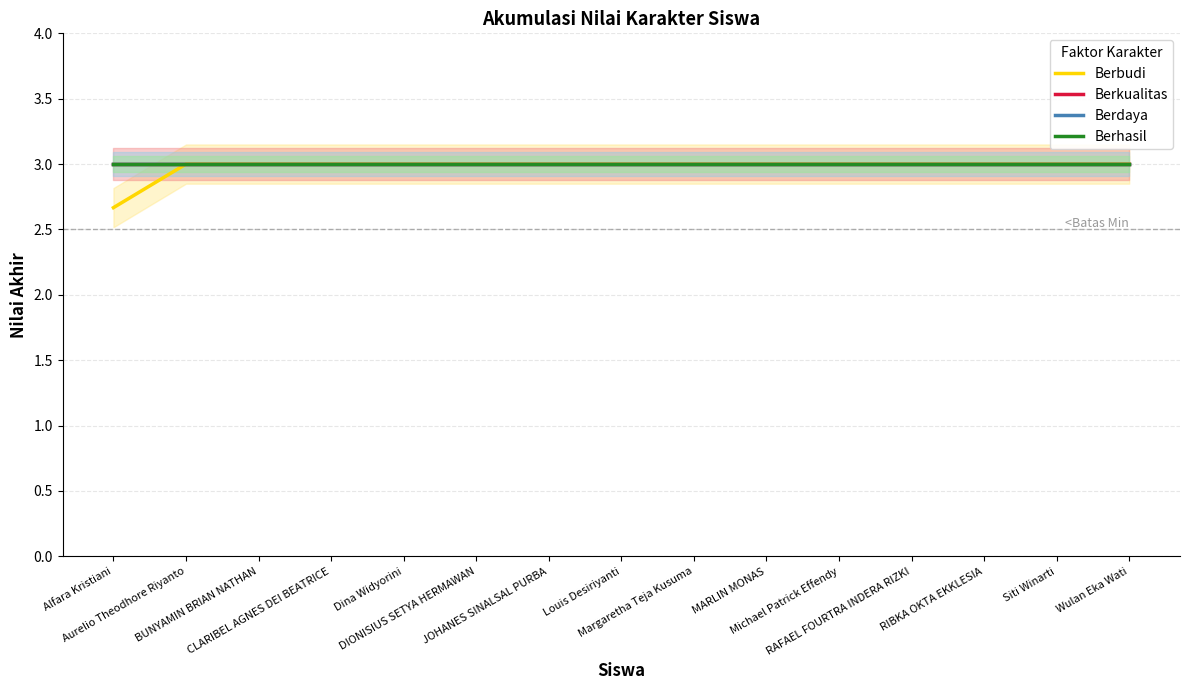

Between Aurelio Theodhore Riyanto and Michael Patrick Effendy, which is larger?

Aurelio Theodhore Riyanto